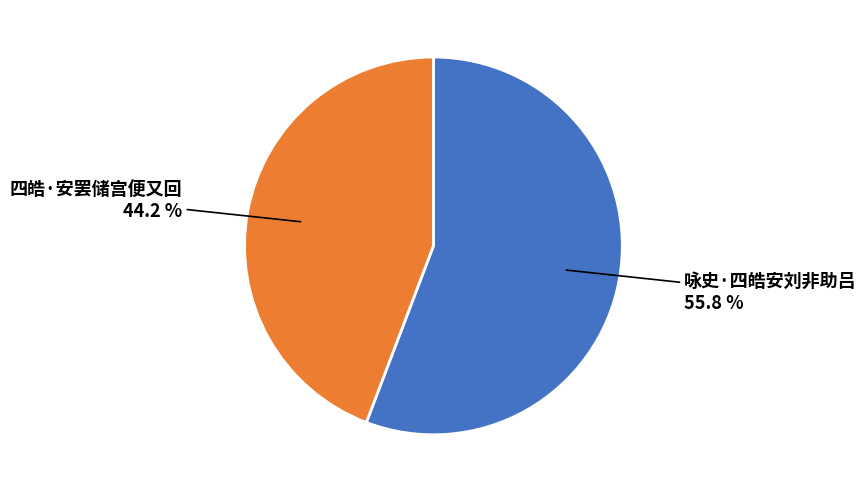

Between 四皓·安罢储宫便又回 and 咏史·四皓安刘非助吕, which is larger?

咏史·四皓安刘非助吕